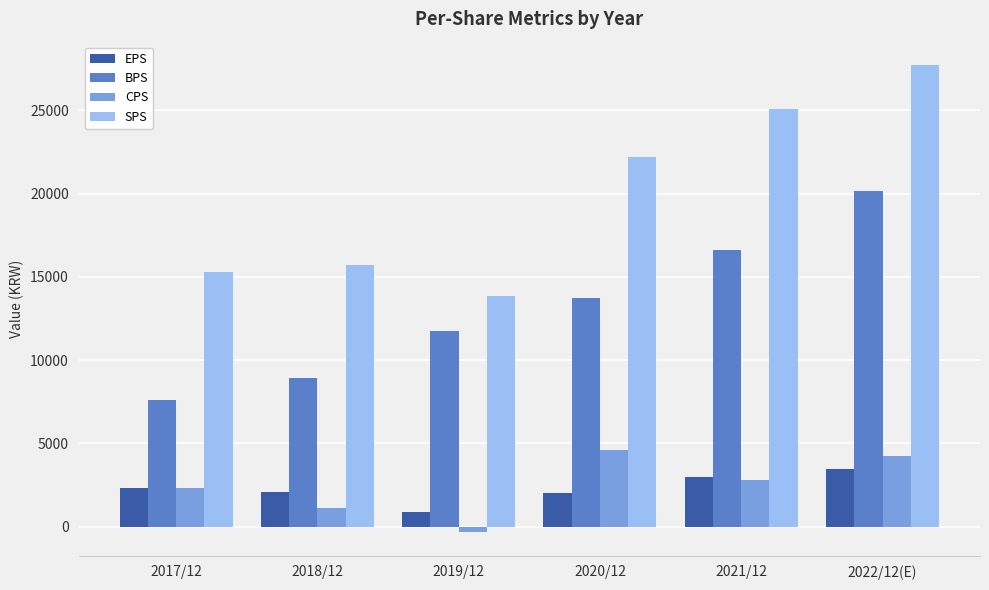

Is it true that SPS equals 7156 at 2017/12?

False